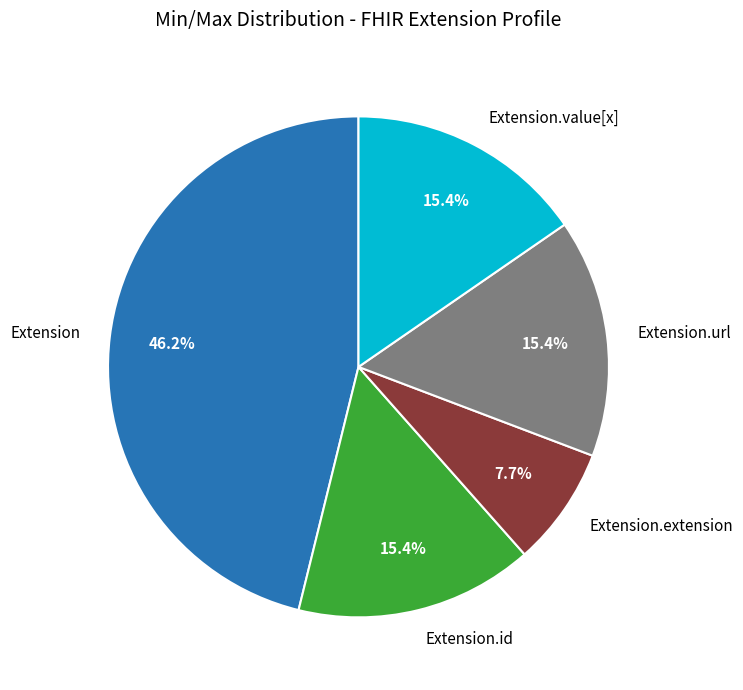

What is the smallest slice in the pie chart?

Extension.extension